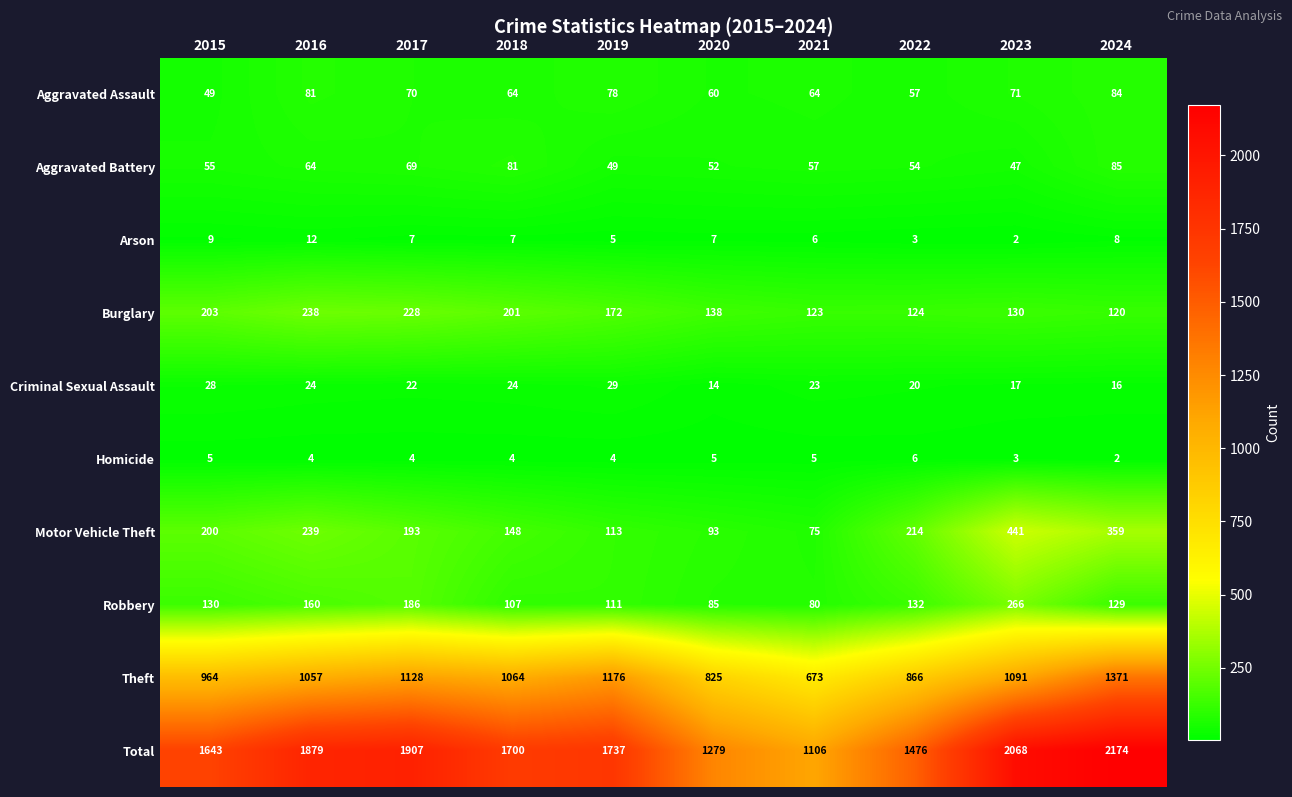

True or false: Aggravated Assault has a value of 113 at 2023.

False